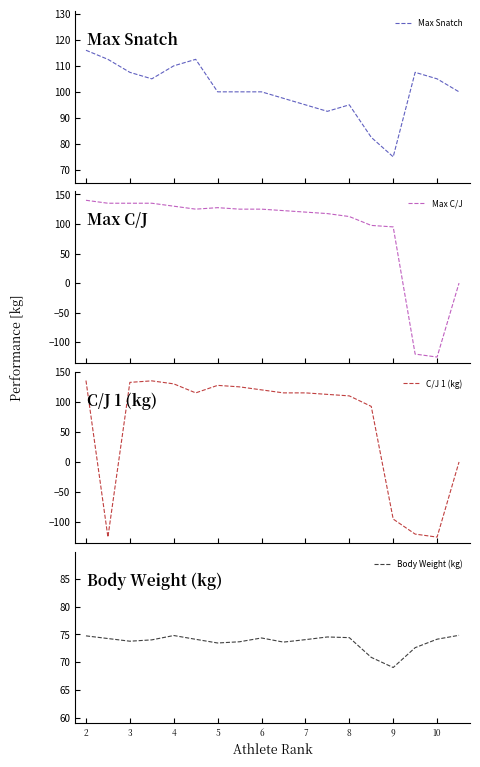

What is the maximum value for Max C/J?

140.0